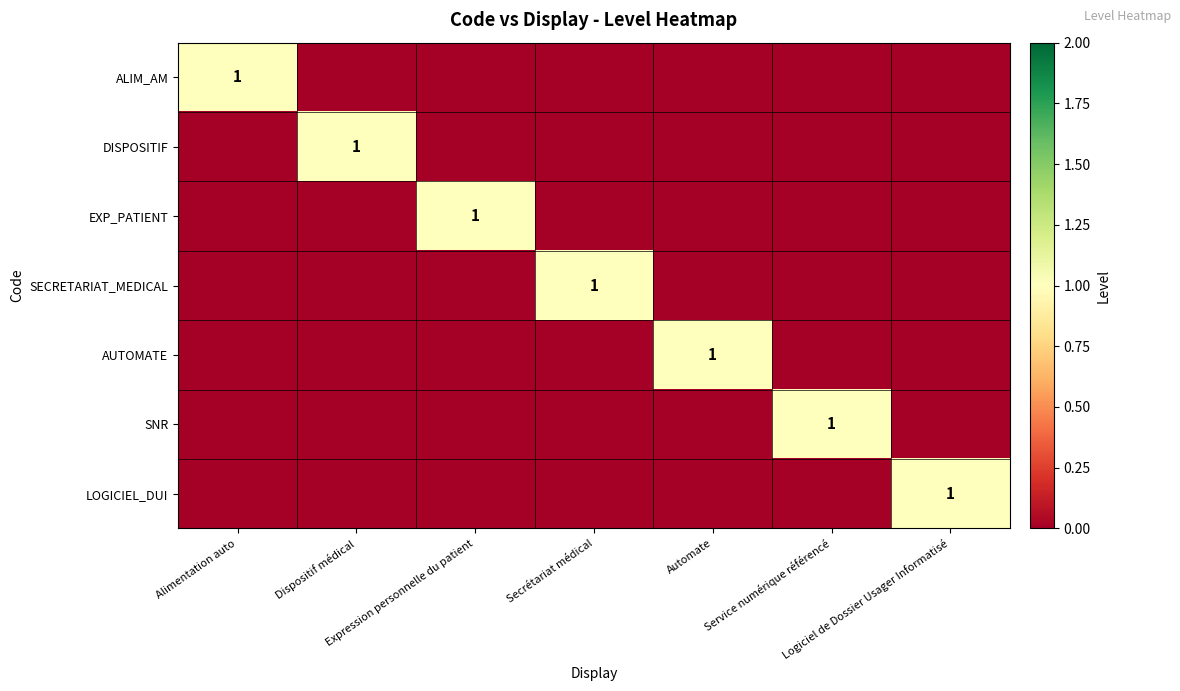

What is the spread (max minus min) of values at Alimentation auto?

1